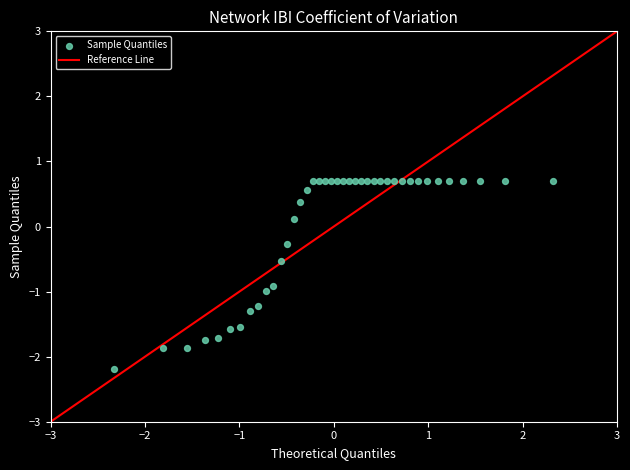

What is the range of Y values (max minus min)?

2.9